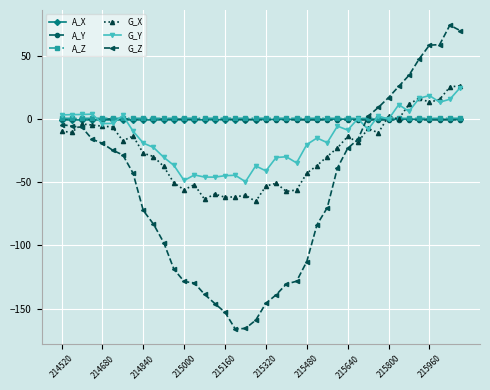

How many values in G_Z are above zero?

10